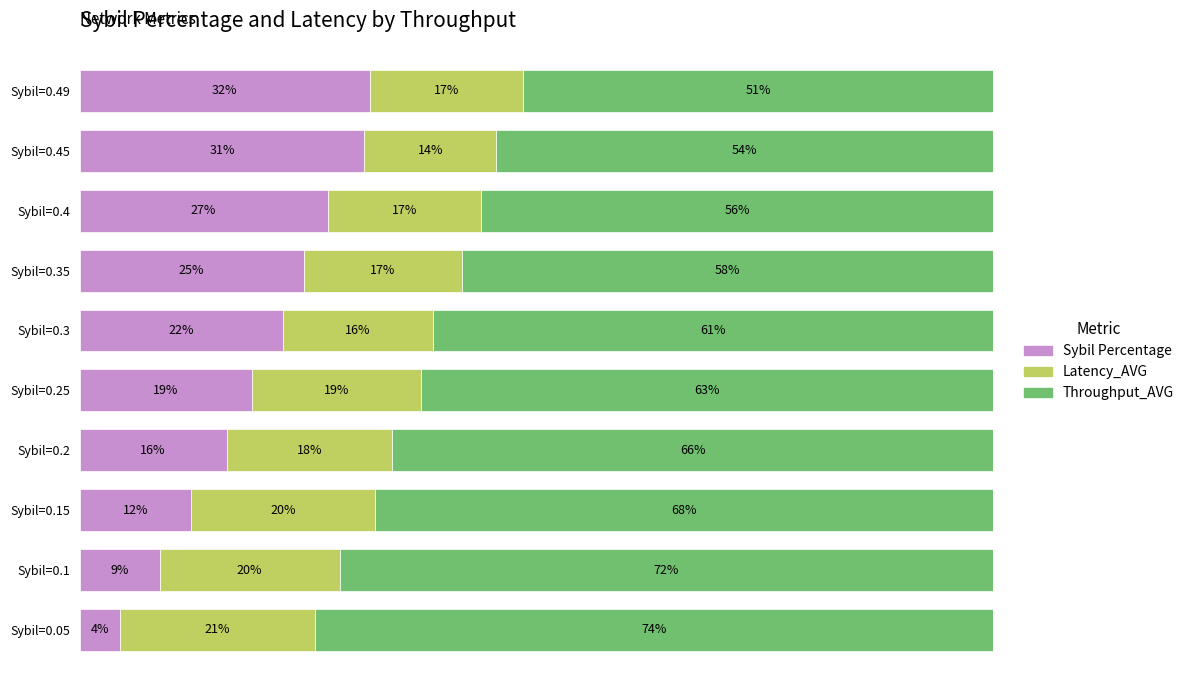

What are all the series names shown in the legend?

Sybil Percentage, Latency_AVG, Throughput_AVG